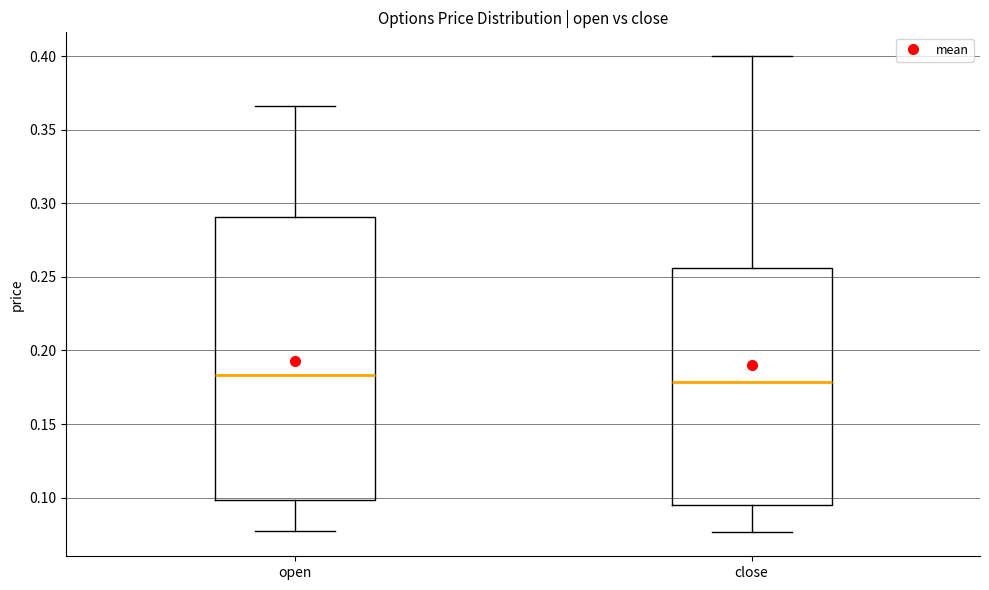

Where does the median line of the box for open sit on the y-axis? The values are not printed on the chart, so give them approximately, as read against the axis.

0.185